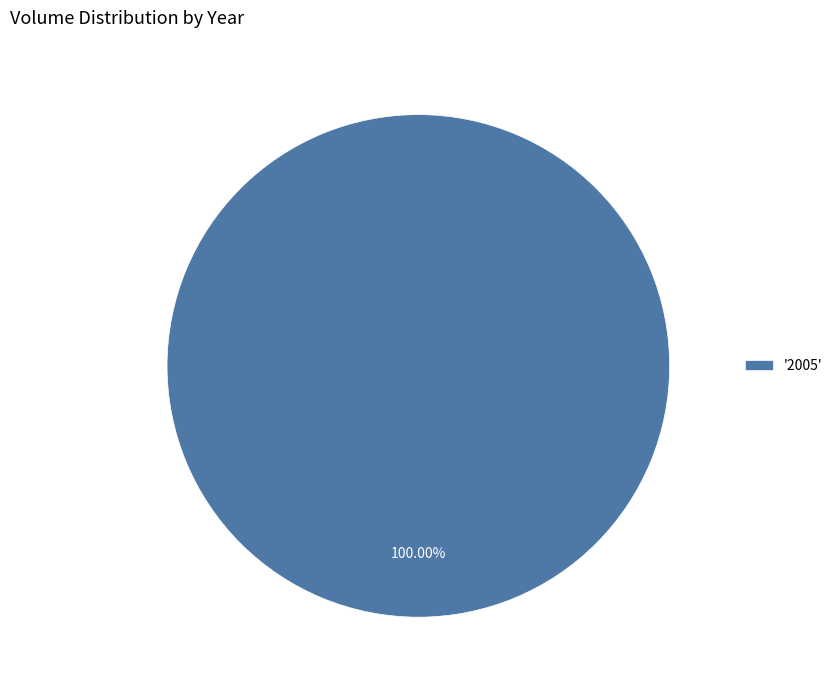

Which category accounts for the majority?

'2005'